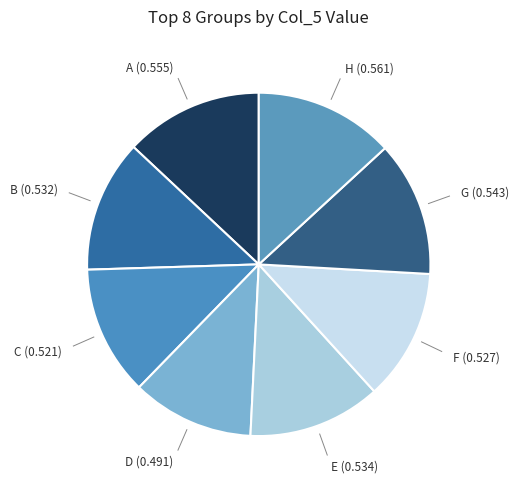

True or false: F accounts for 19% of the total.

False